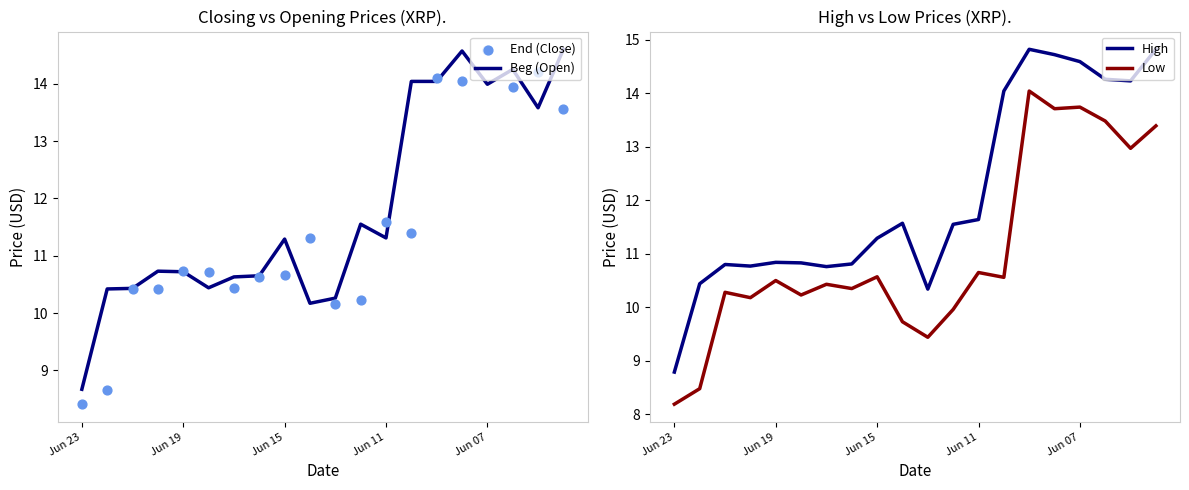

Which series has the largest total across all categories?

High